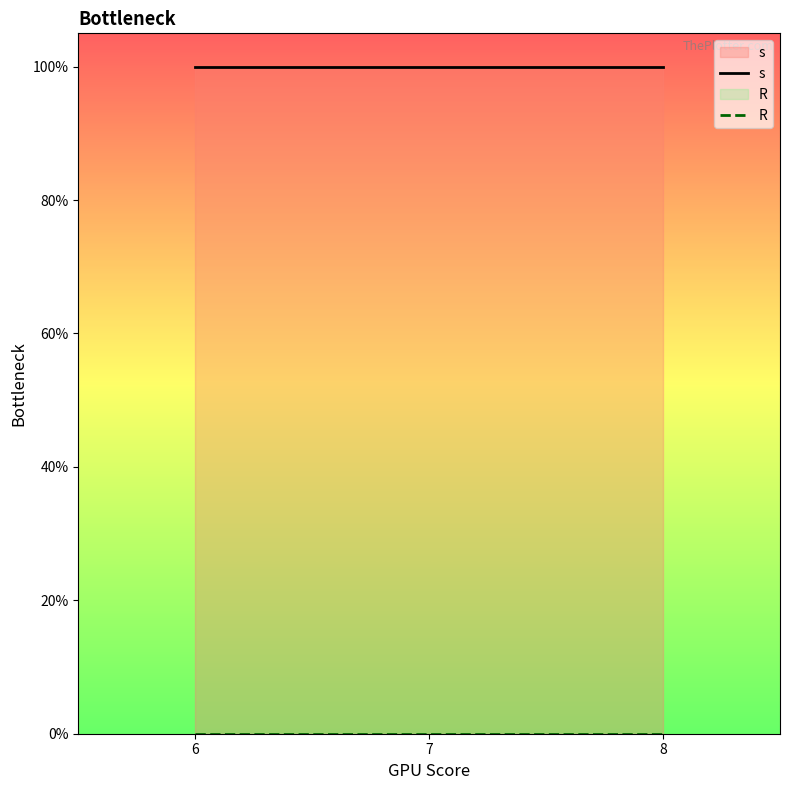

Reading right to left, extract all data points from this chart.

s: 1	1	1
R: 0	0	0